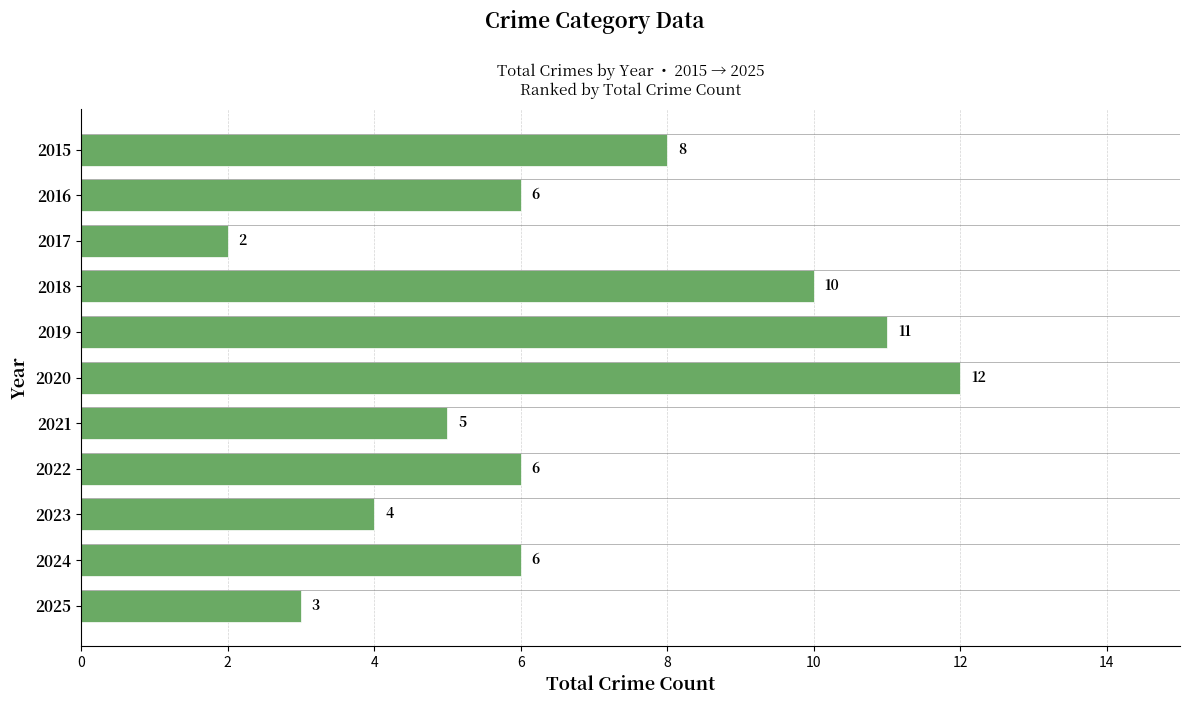

Are the bars horizontal?

Yes